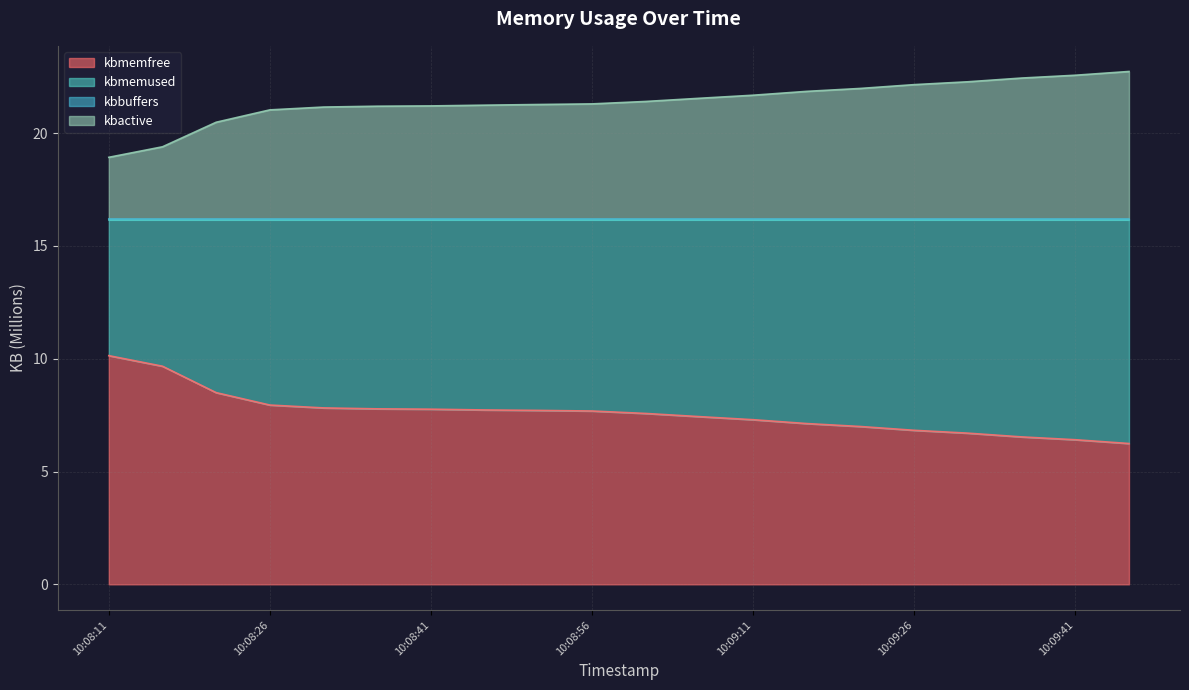

How many kbbuffers values are between 16 and 17?

20